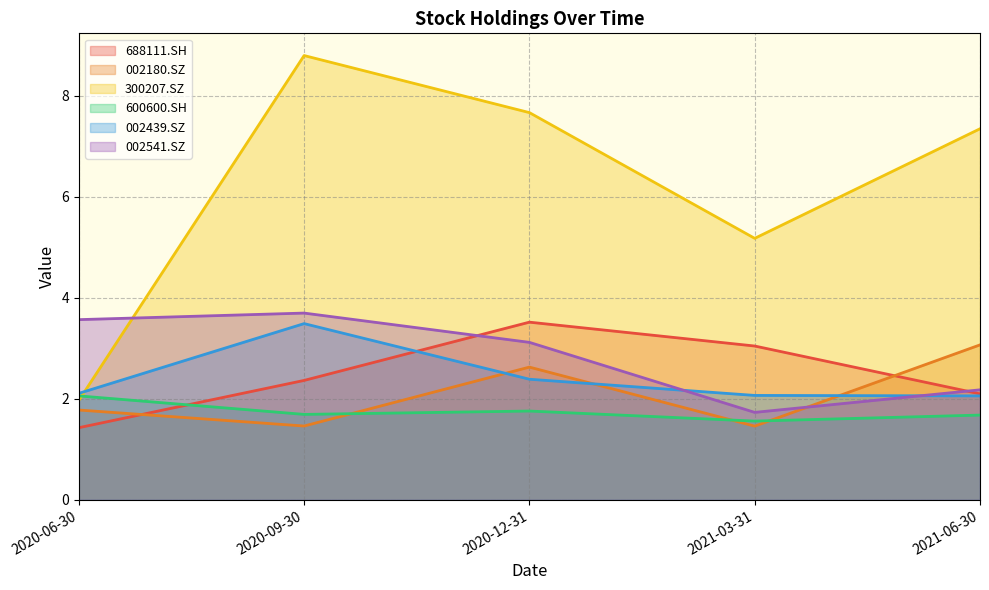

Reading left to right, extract all data points from this chart.

688111.SH: 2020-06-30=1.4	2020-09-30=2.4	2020-12-31=3.5	2021-03-31=3.0	2021-06-30=2.1
002180.SZ: 2020-06-30=1.8	2020-09-30=1.5	2020-12-31=2.6	2021-03-31=1.5	2021-06-30=3.1
300207.SZ: 2020-06-30=2.0	2020-09-30=8.8	2020-12-31=7.7	2021-03-31=5.2	2021-06-30=7.3
600600.SH: 2020-06-30=2.1	2020-09-30=1.7	2020-12-31=1.8	2021-03-31=1.6	2021-06-30=1.7
002439.SZ: 2020-06-30=2.1	2020-09-30=3.5	2020-12-31=2.4	2021-03-31=2.1	2021-06-30=2.1
002541.SZ: 2020-06-30=3.6	2020-09-30=3.7	2020-12-31=3.1	2021-03-31=1.7	2021-06-30=2.2